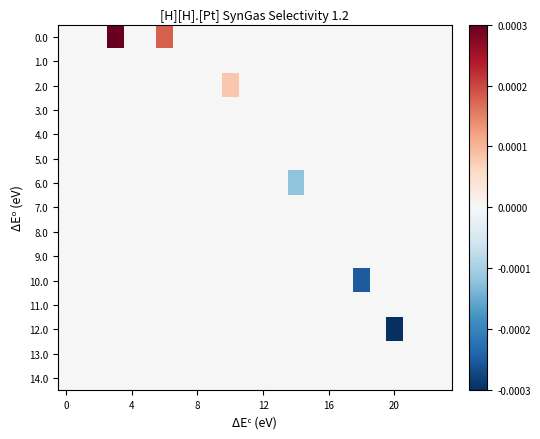

At how many categories does at least one series exceed 0?

3